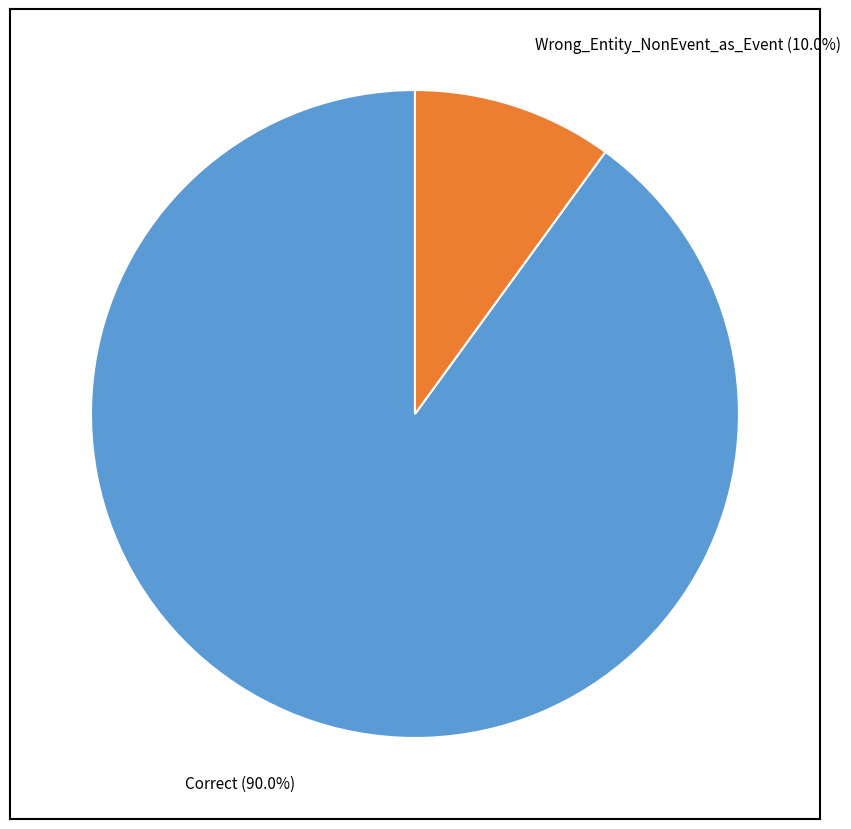

Count the number of slices in the pie.

2